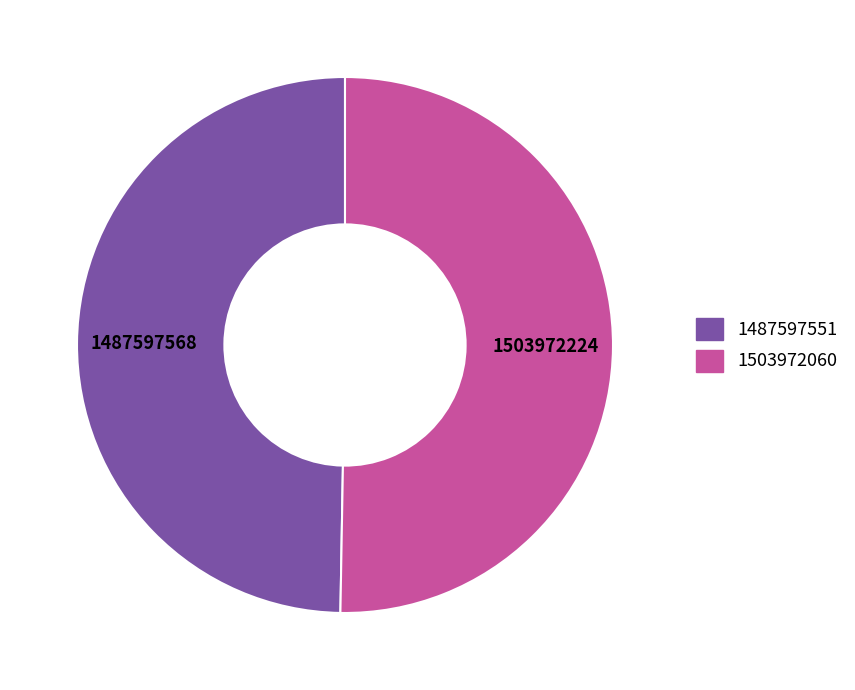

Does 1487597551 account for over 50% of the chart?

No